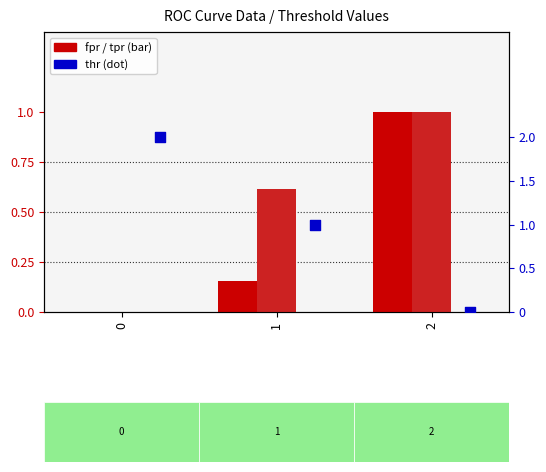

Is the value of thr at 2 greater than the value of fpr at 2?

No